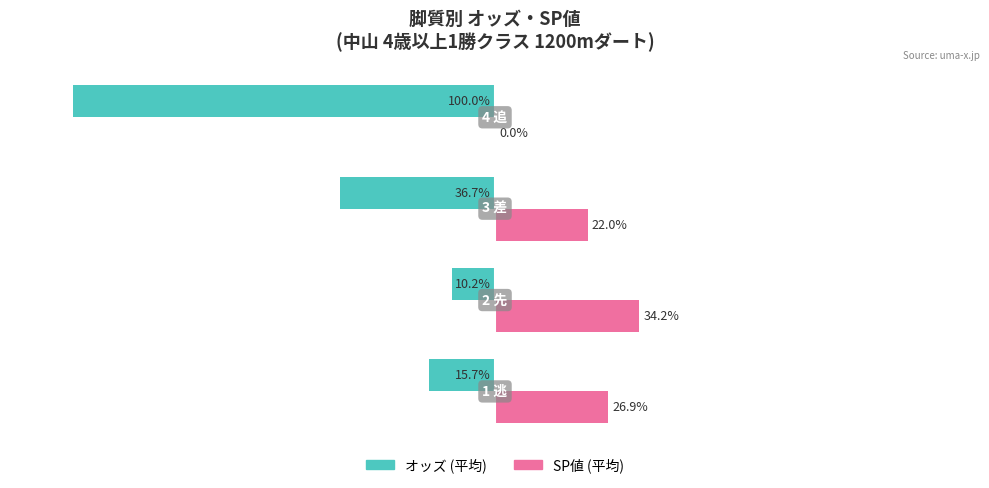

Which series has the largest total across all categories?

SP値 (平均)